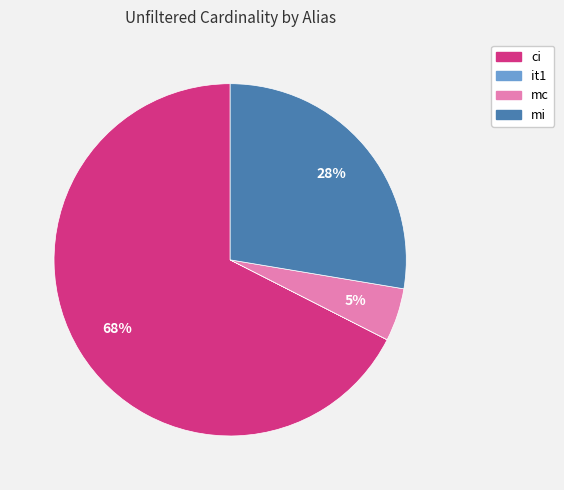

What is the largest slice in the pie chart?

ci